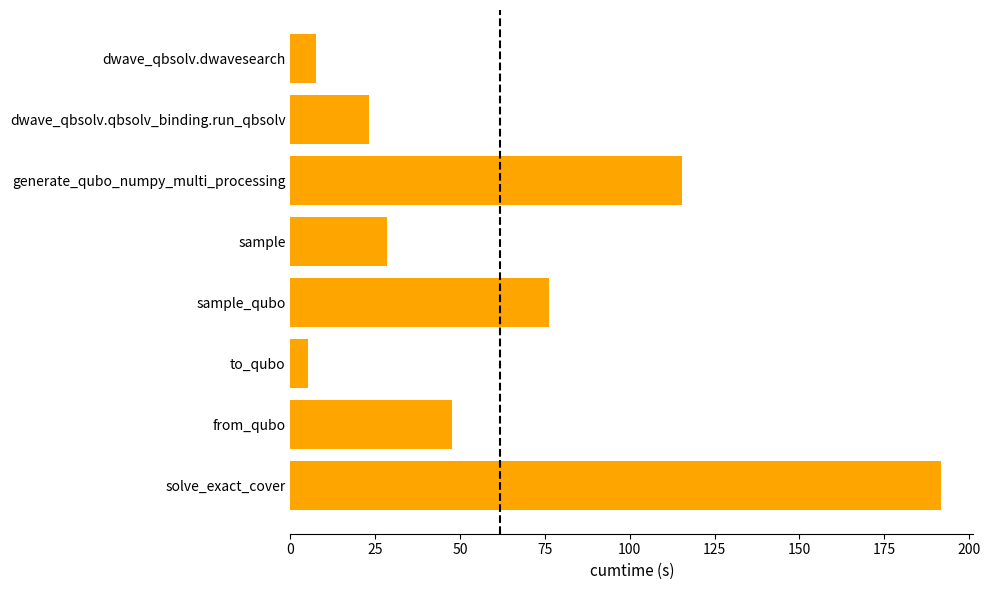

Between sample and from_qubo, which is larger?

from_qubo